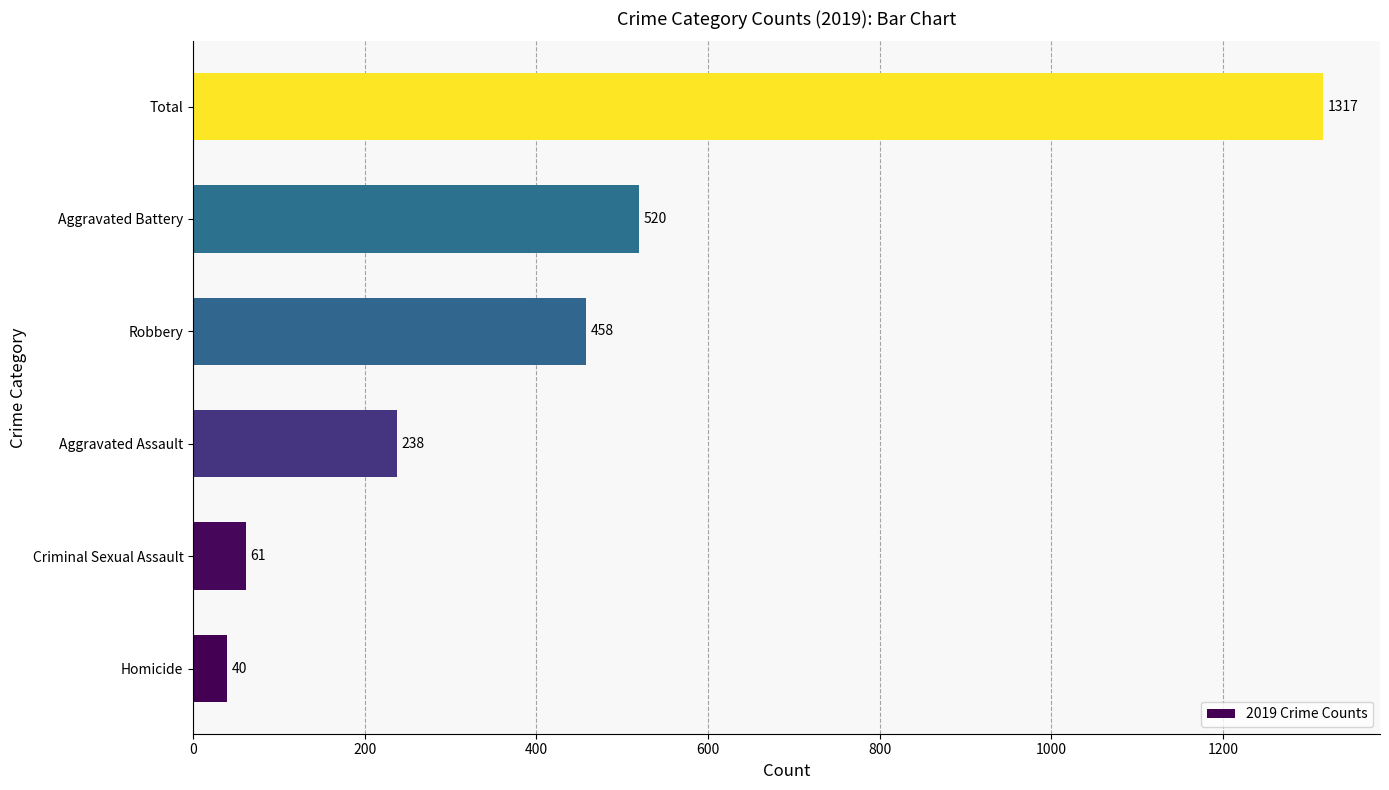

At which label is the value closest to 678?

Aggravated Battery